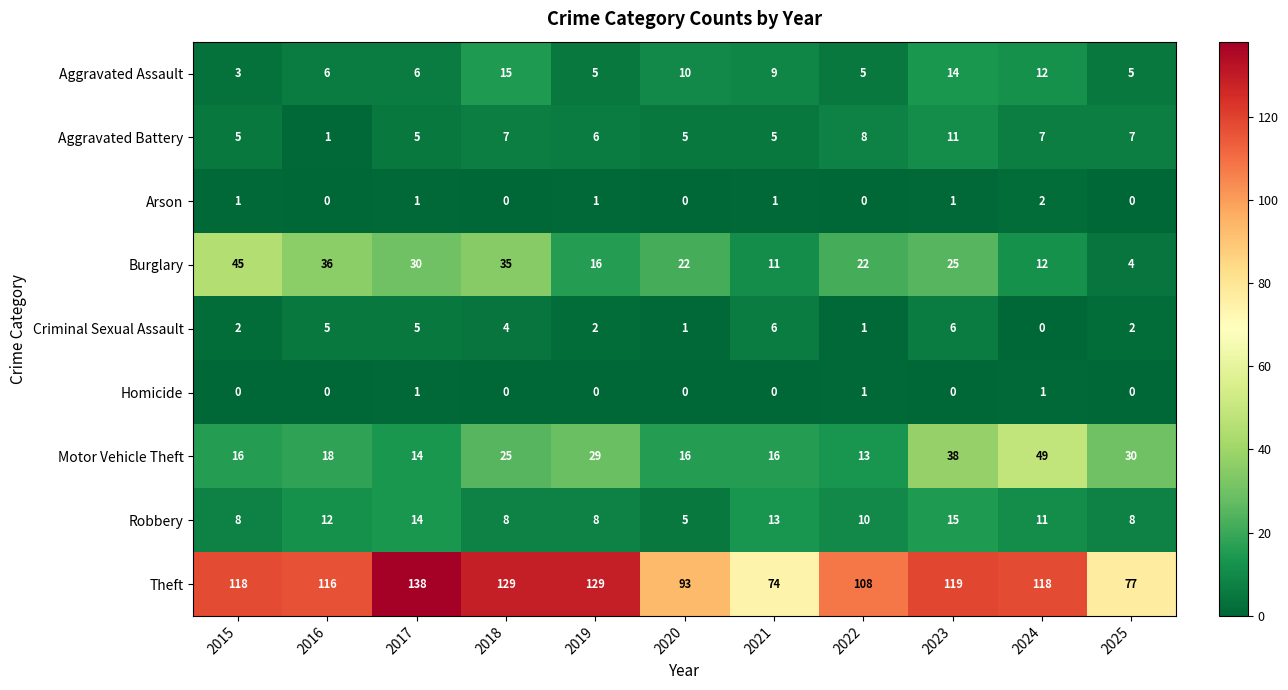

The value of Arson at 2016 is 1. True or false?

False